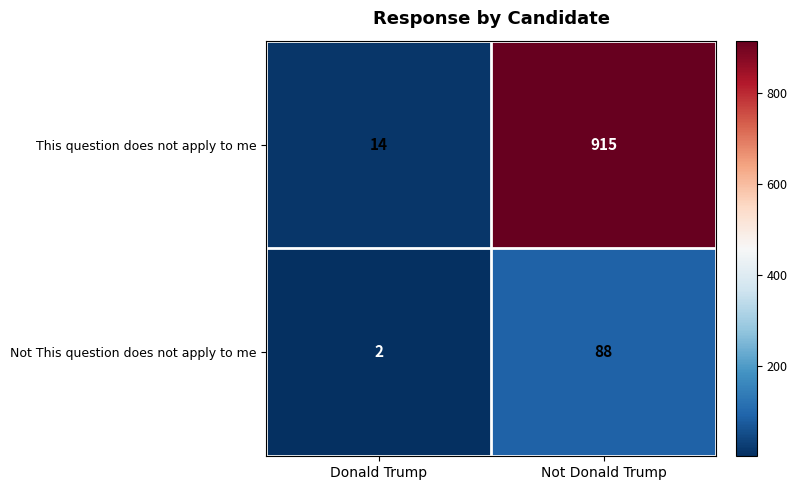

Which series changed the most between Donald Trump and Not Donald Trump?

This question does not apply to me